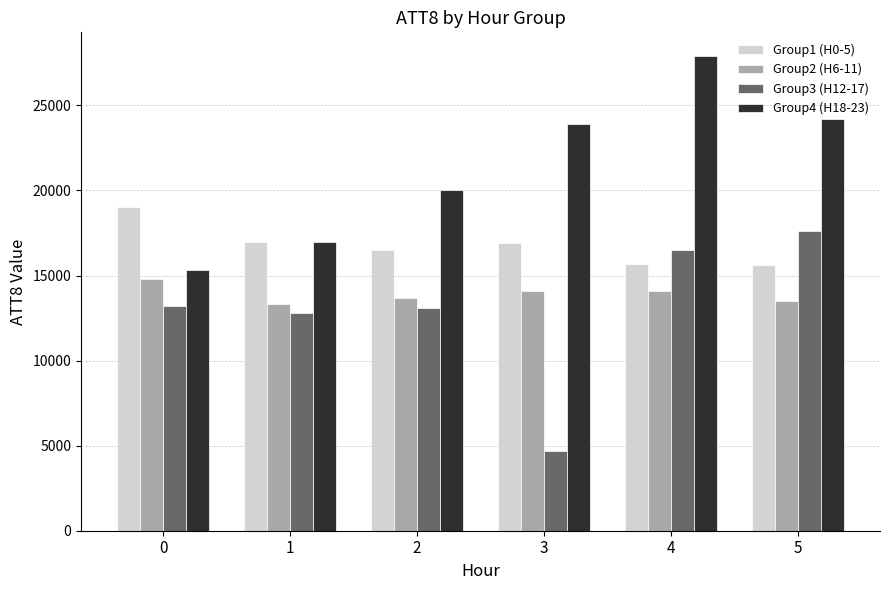

What value does the Group3 (H12-17) series have at 0, to the nearest 100?

13200